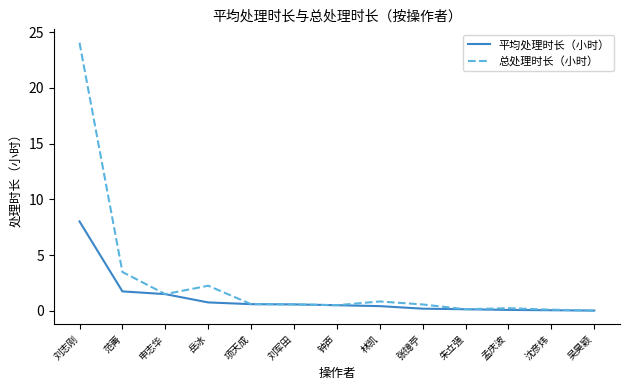

Which series has the largest range (max minus min)?

总处理时长（小时）